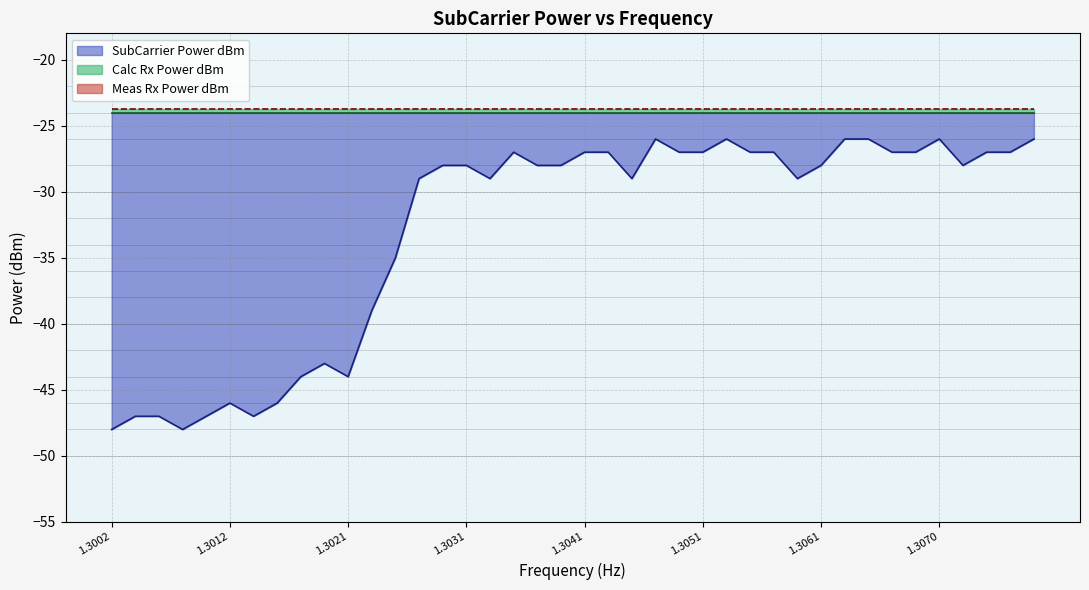

Which series has the largest total across all categories?

Meas Rx Power dBm